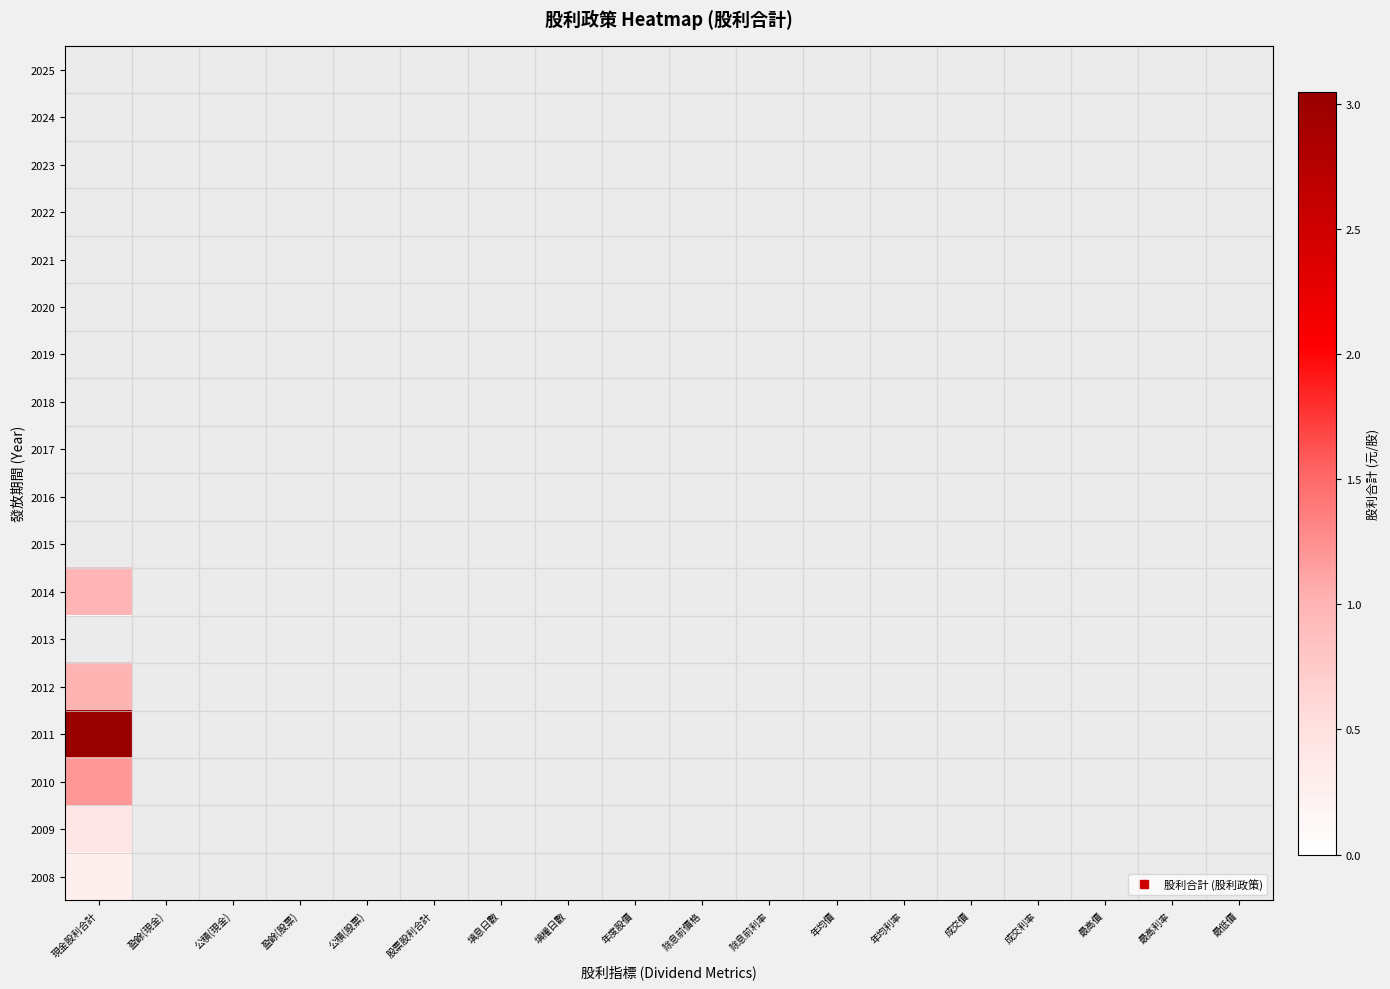

How many data points does each series have?

18